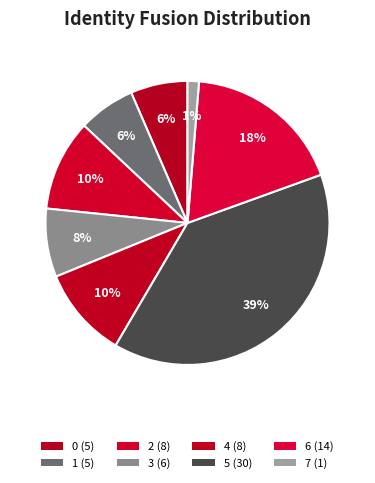

Combined, what portion of the pie is 4 and 1?

16.9%